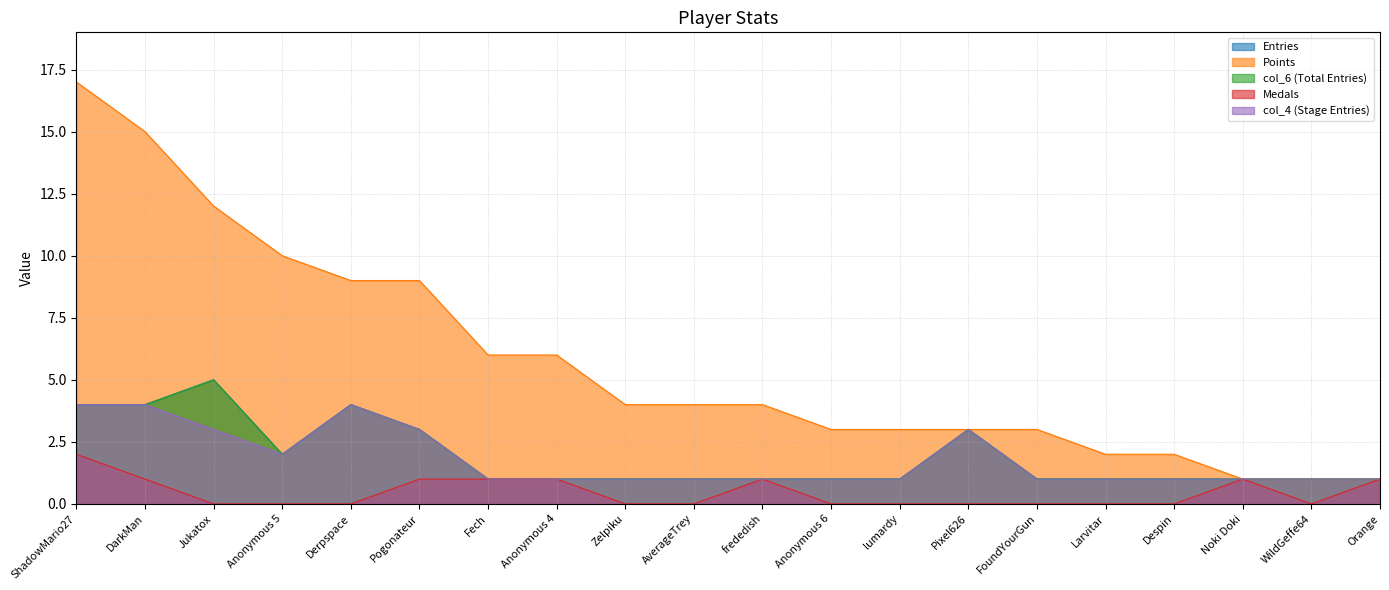

True or false: col_4 and col_6 intersect in this chart.

False